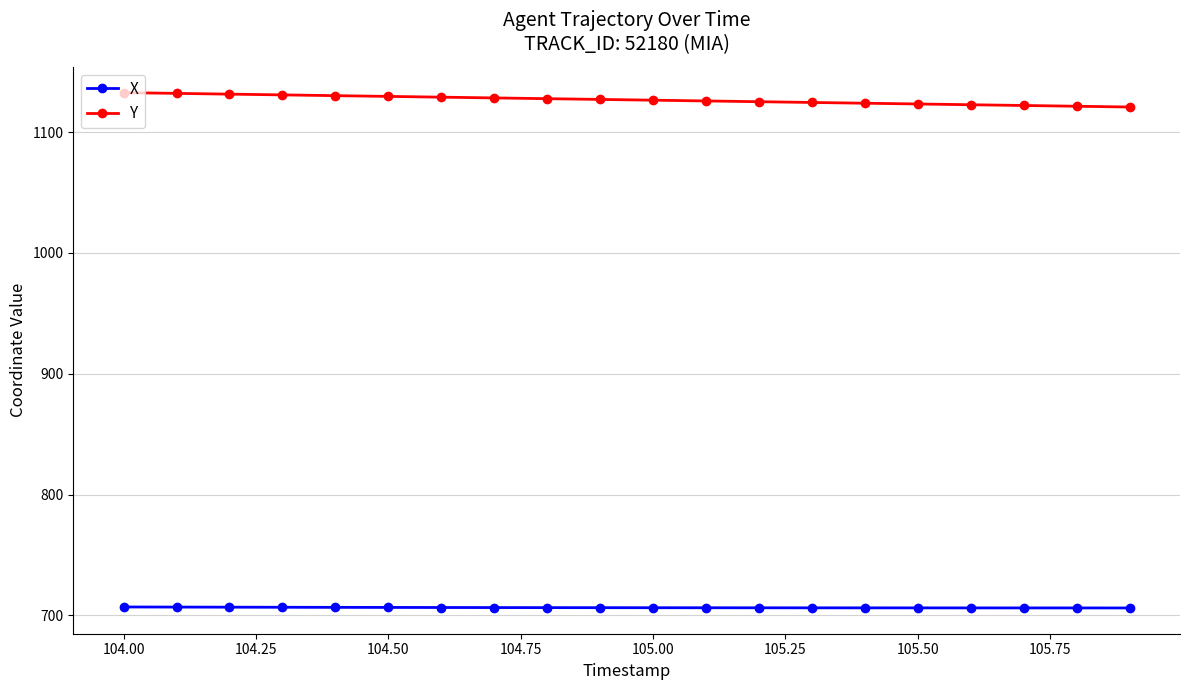

What is the maximum value for Y?

1132.6